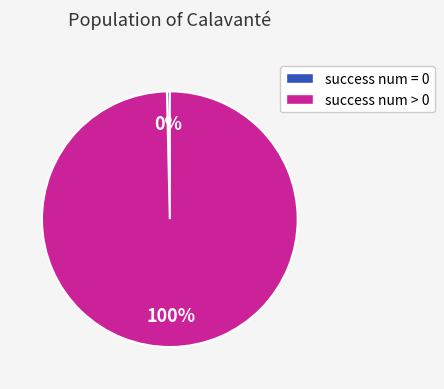

To the nearest percent, what is the average slice percentage?

50%